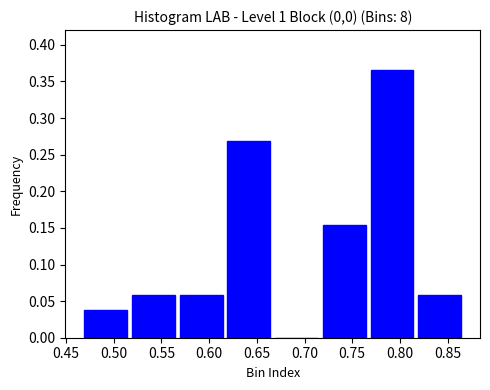

Reading left to right, transcribe this chart: for each bar, give the range it covers on the x-axis and its height. Neither the bar edges nor the heights are printed on the chart, so give them approximately, as read against the axes.

0.465 to 0.515: 0.040
0.515 to 0.565: 0.060
0.565 to 0.615: 0.060
0.615 to 0.665: 0.270
0.665 to 0.715: 0
0.715 to 0.765: 0.155
0.765 to 0.815: 0.365
0.815 to 0.865: 0.060